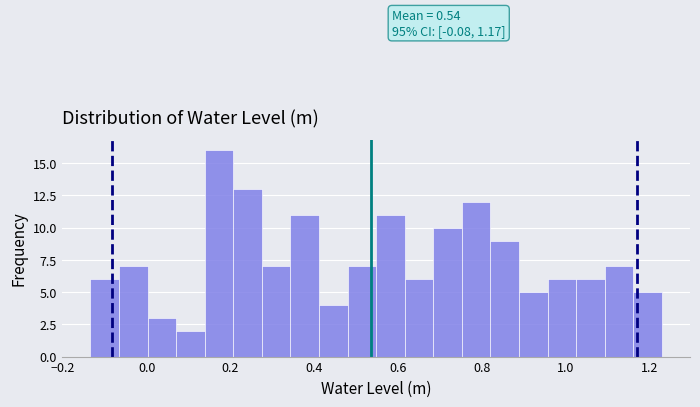

Around what value on the x-axis is the tallest bar? Give the approximate position of its centre, as read against the axis.

0.18